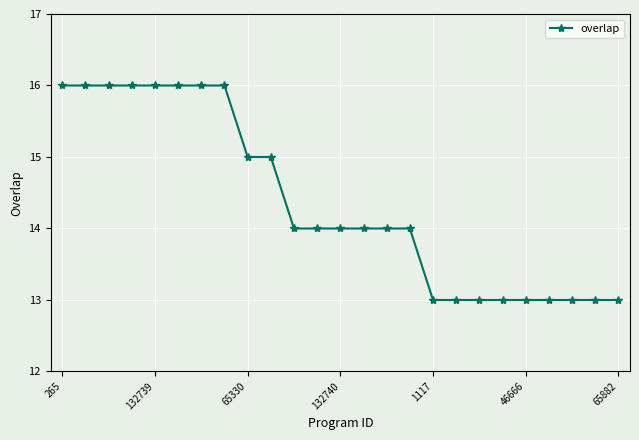

What is the value of the 20th point from the left?

13